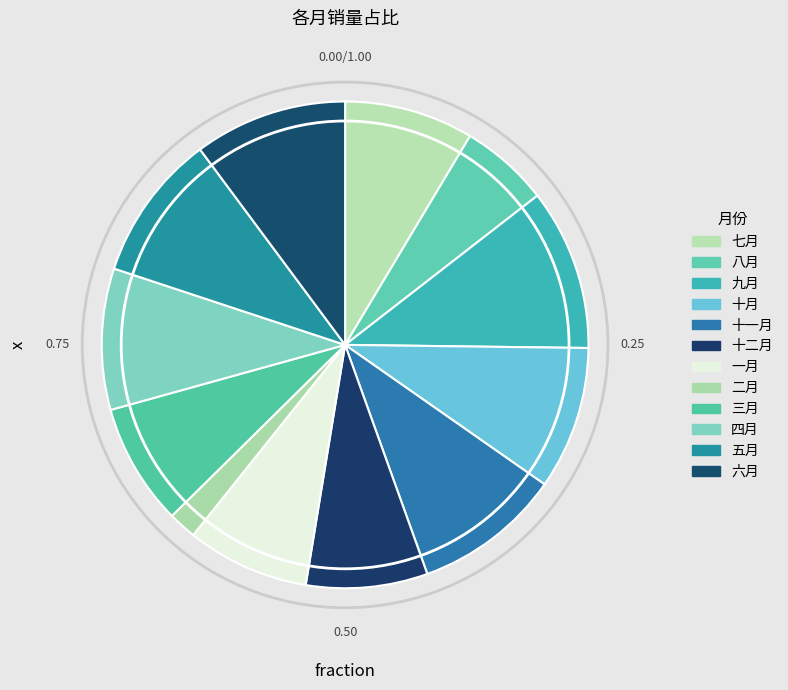

Count the number of slices in the pie.

12